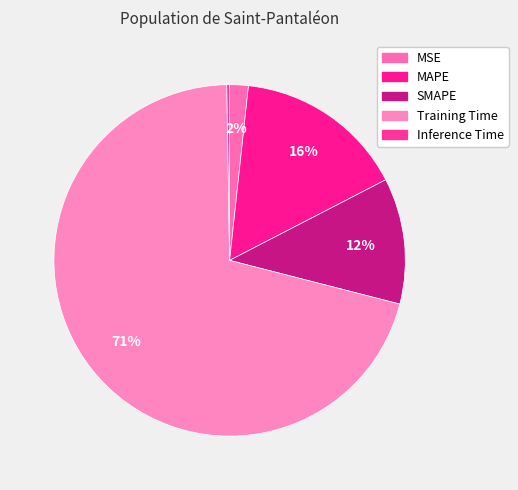

Is there any slice that represents more than half of the pie?

Yes